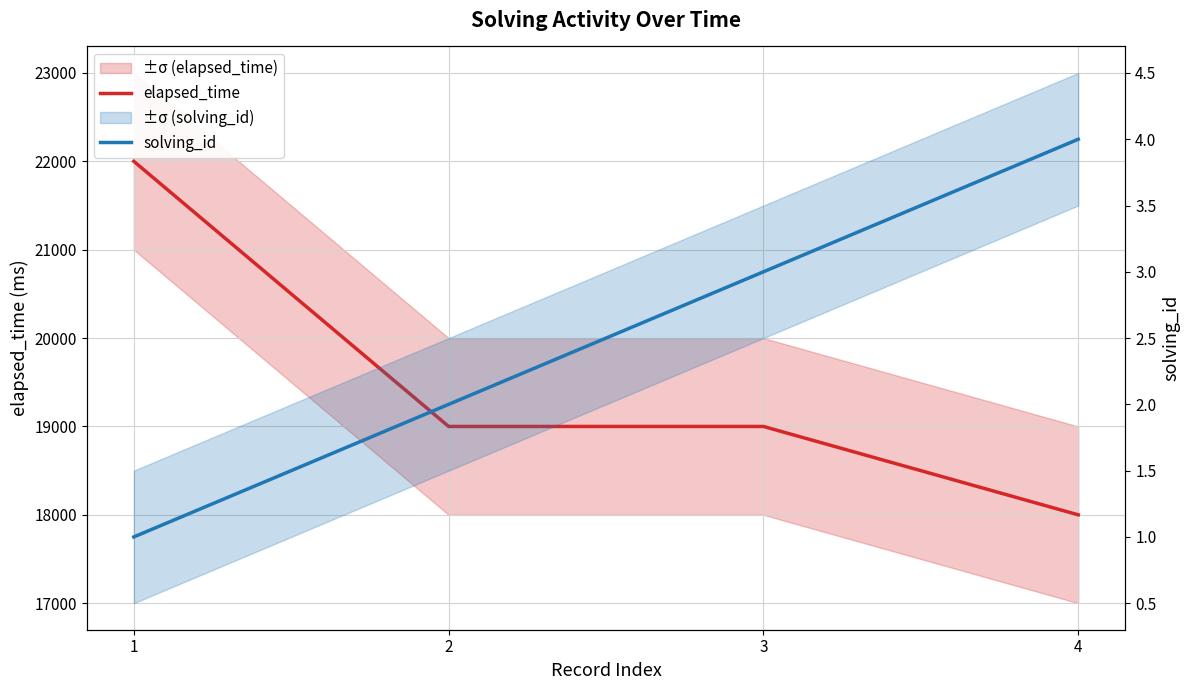

Is it true that elapsed_time equals 6948 at 2?

False